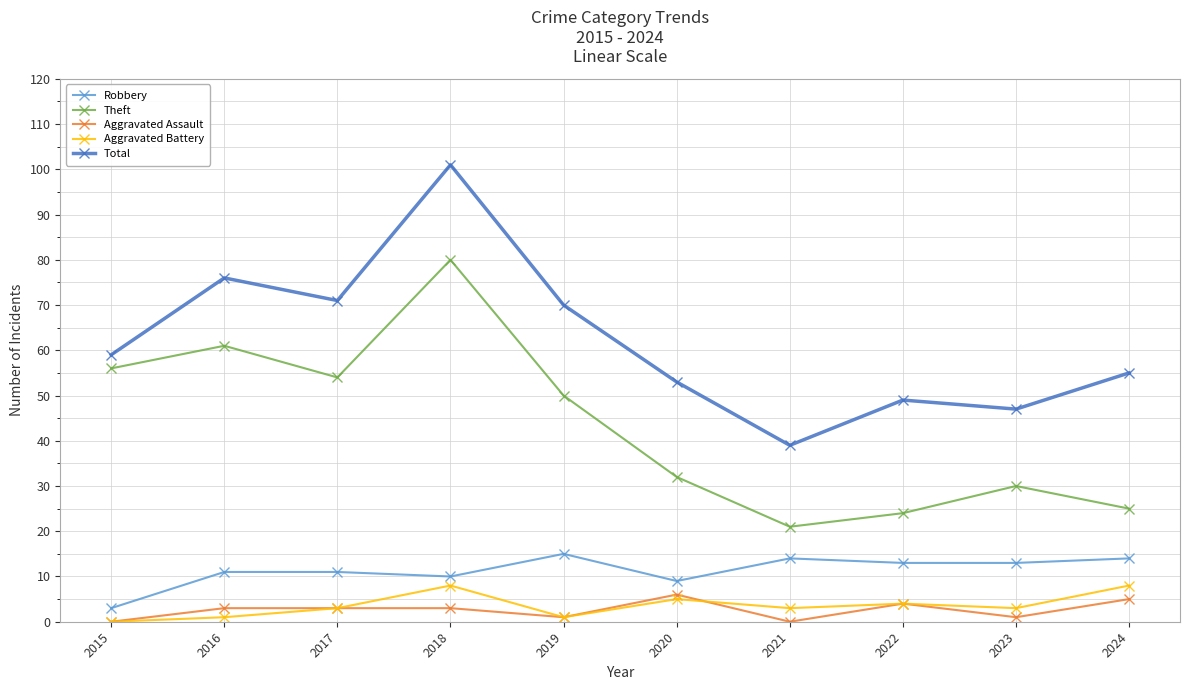

Which series changed the most between 2019 and 2021?

Total